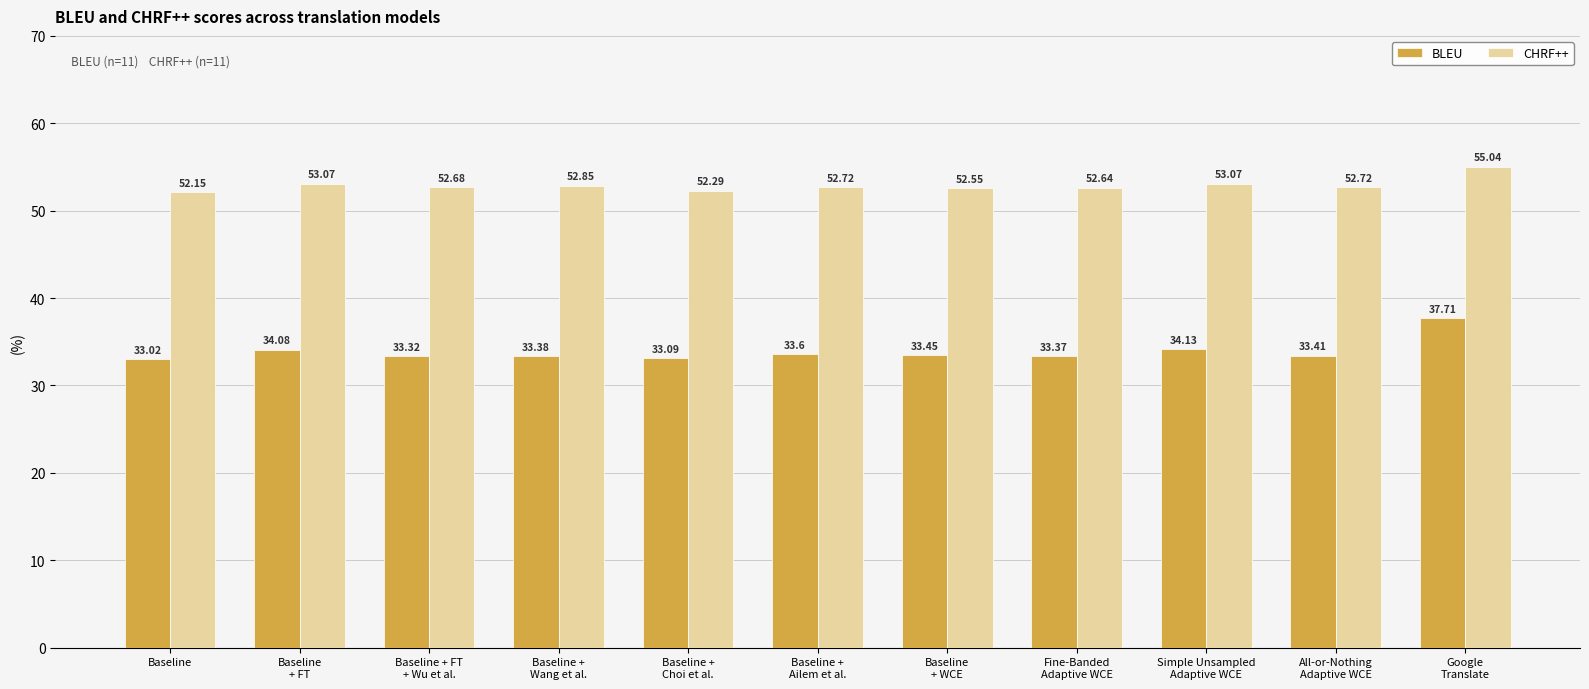

What is the smallest value displayed?

33.0